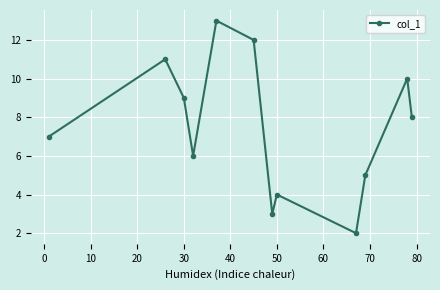

What is the greatest value displayed?

13.0